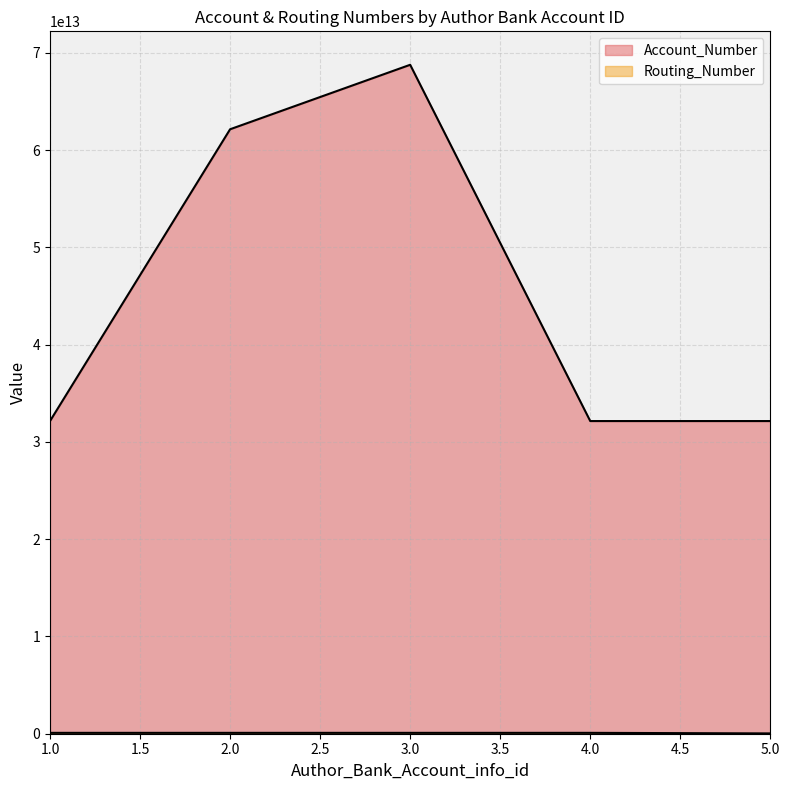

The Account_Number series shows 6734505907847 at 1. True or false?

False